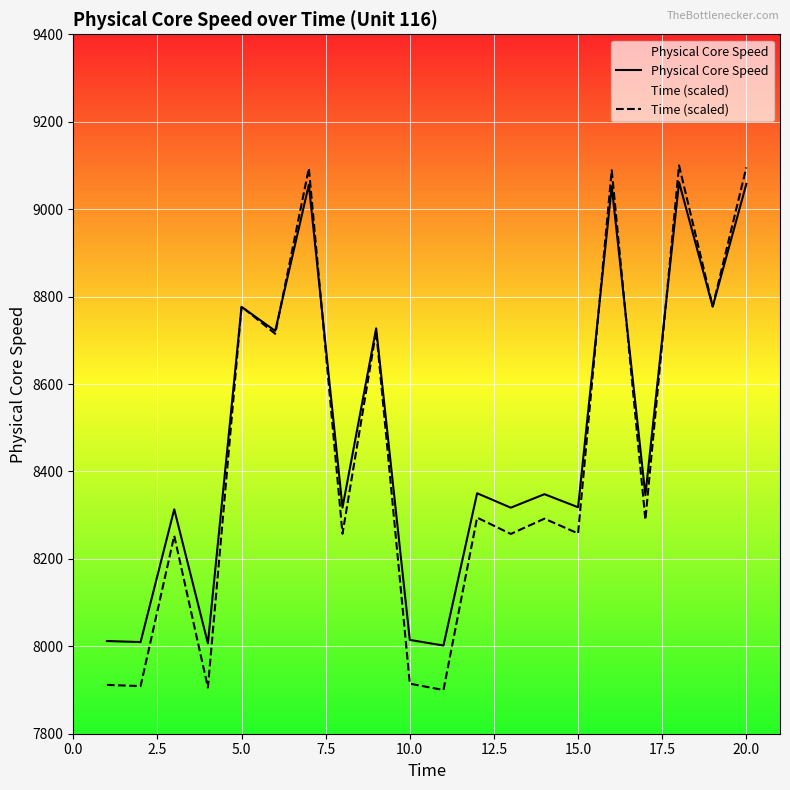

Which series has the largest range (max minus min)?

Time (scaled)